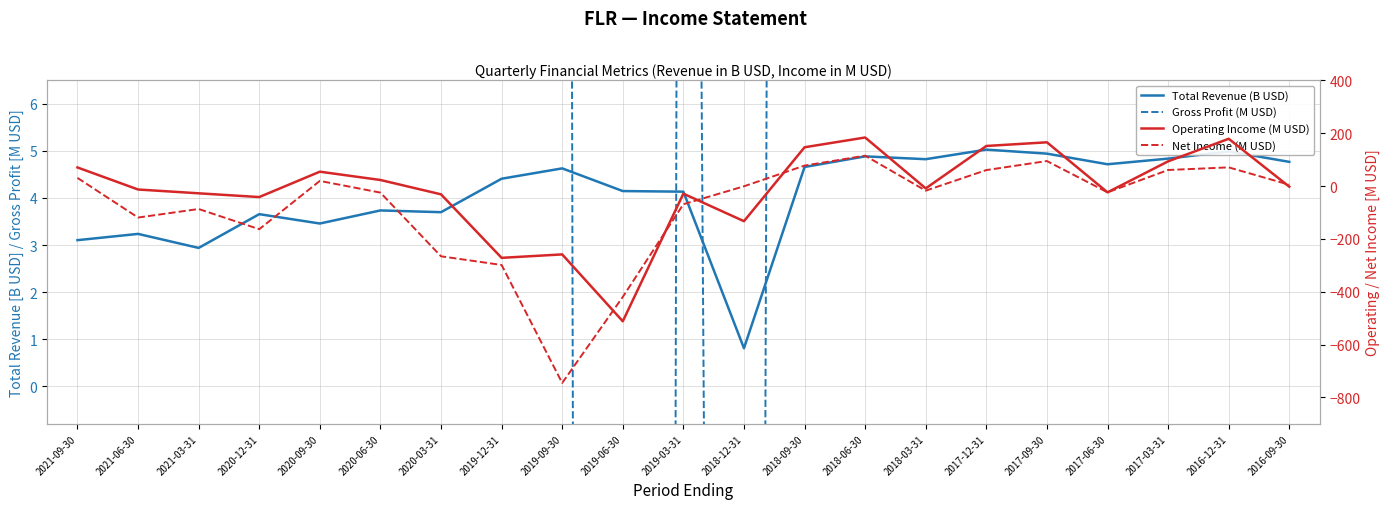

What is the sum of all Total Revenue (B USD) values?

85.6